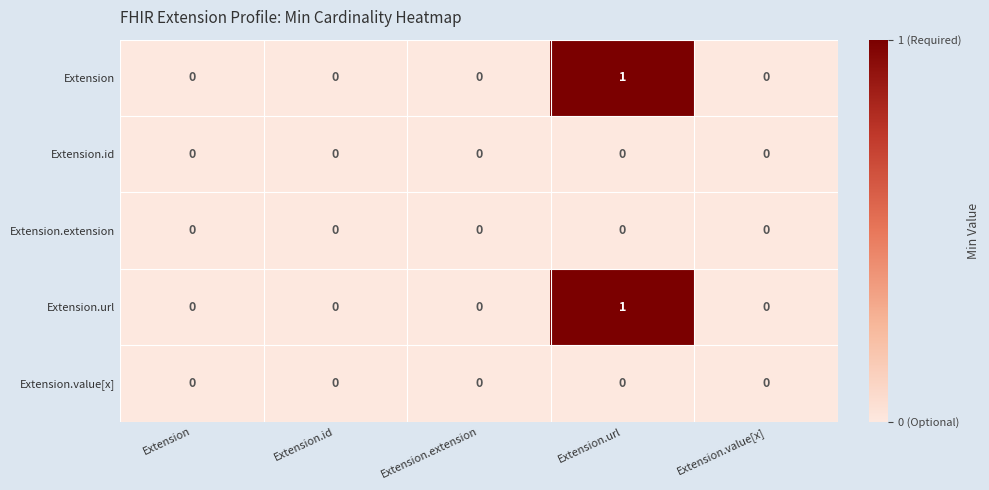

Count the Extension.url values in the range 0 to 1.

5